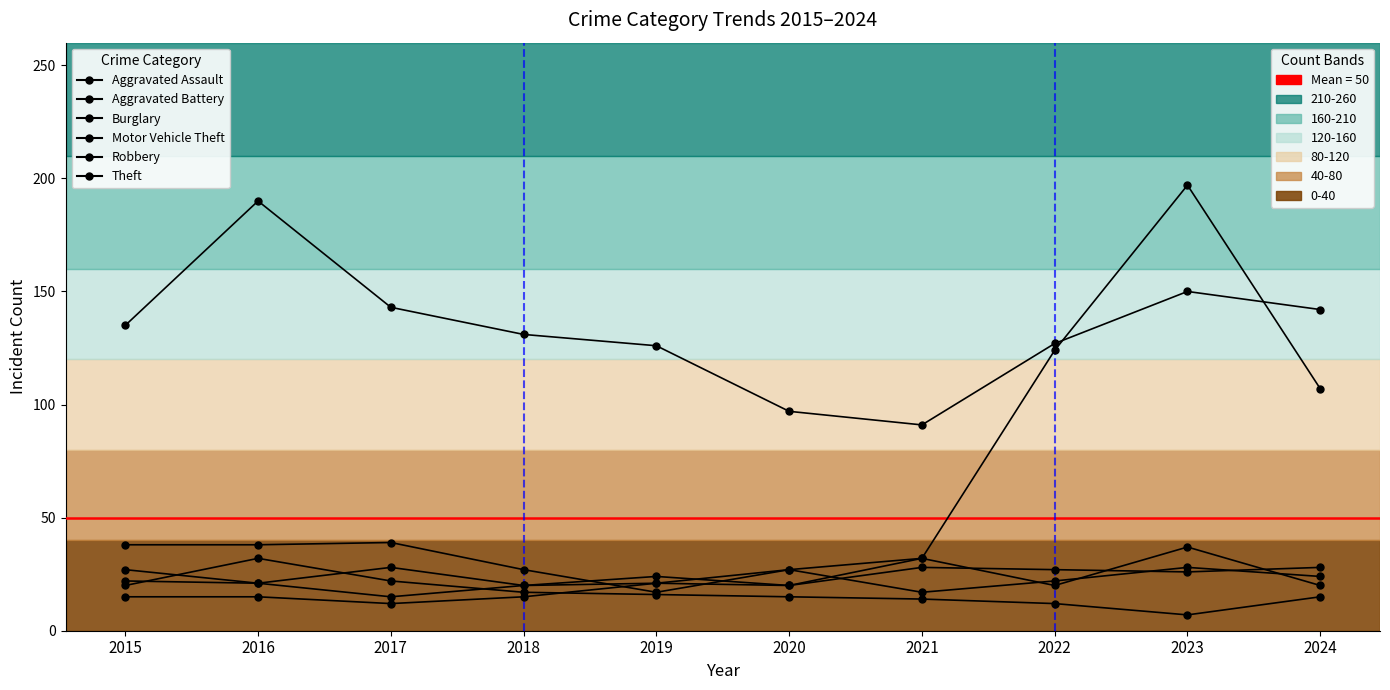

How many series are shown in this chart?

6